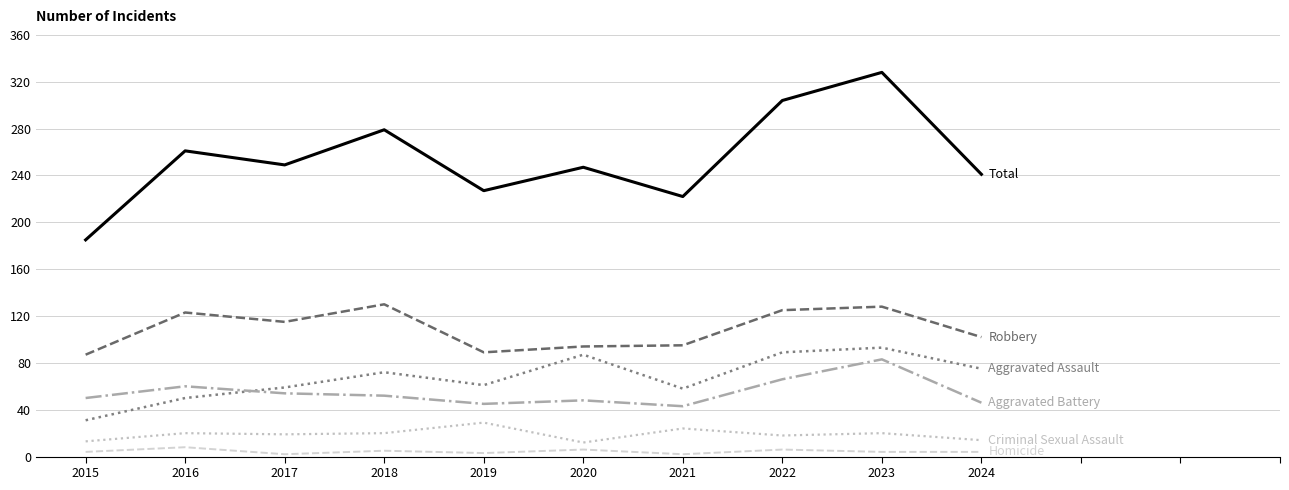

At which category is the sum across all series the highest?

2023